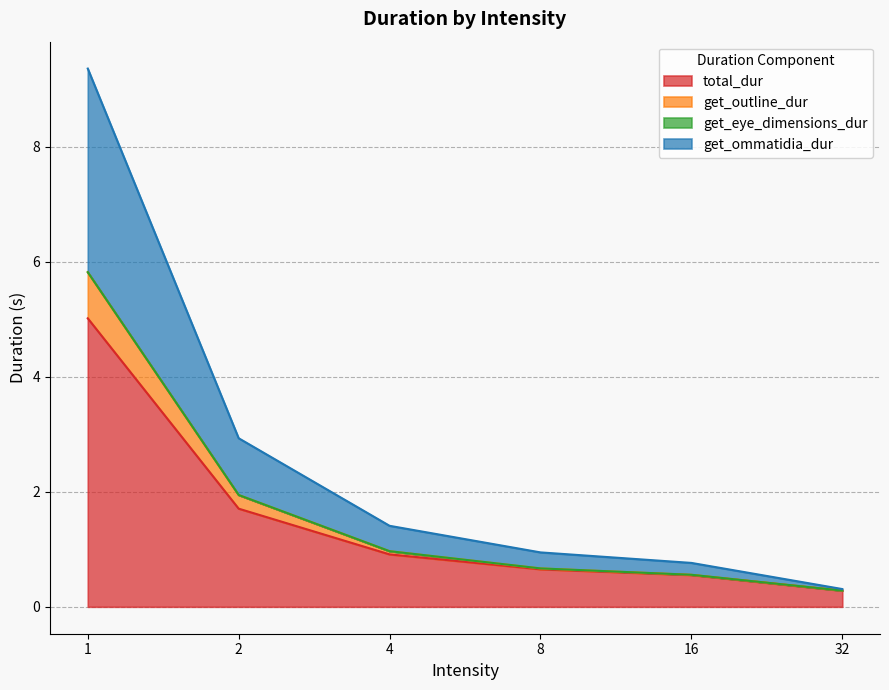

What is the minimum value for total_dur?

0.3